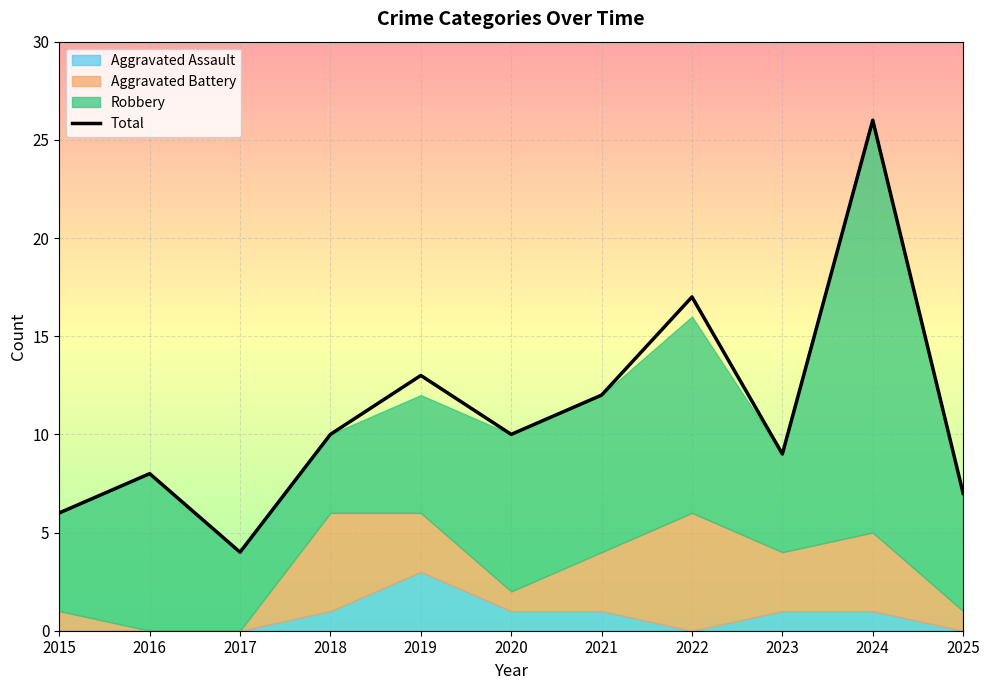

Between 2023 and 2025, which is larger?

2023